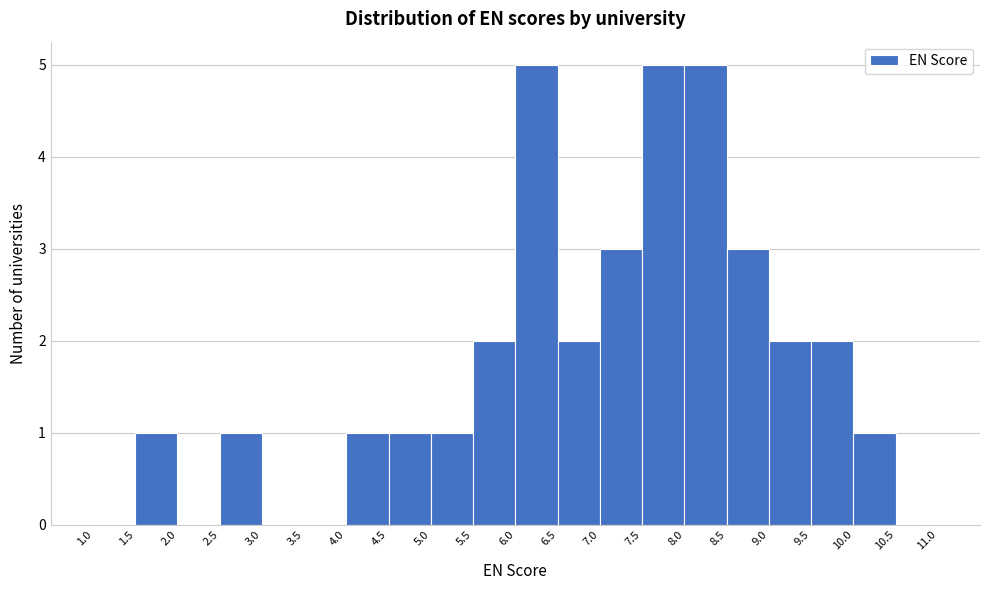

Reading left to right, transcribe this chart: for each bar, give the range it covers on the x-axis and its height. The values are not printed on the chart, so give them approximately, as read against the axis.

1.0 to 1.5: 0
1.5 to 2.0: 1
2.0 to 2.5: 0
2.5 to 3.0: 1
3.0 to 3.5: 0
3.5 to 4.0: 0
4.0 to 4.5: 1
4.5 to 5.0: 1
5.0 to 5.5: 1
5.5 to 6.0: 2
6.0 to 6.5: 5
6.5 to 7.0: 2
7.0 to 7.5: 3
7.5 to 8.0: 5
8.0 to 8.5: 5
8.5 to 9.0: 3
9.0 to 9.5: 2
9.5 to 10.0: 2
10.0 to 10.5: 1
10.5 to 11.0: 0